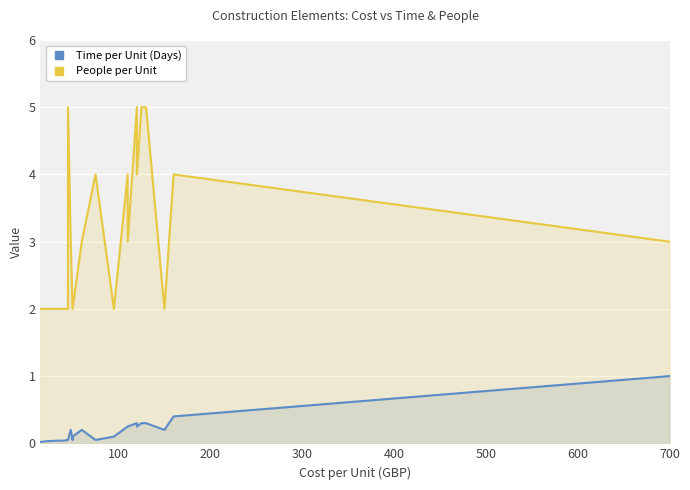

The People per Unit series shows 1.0 at 700. True or false?

False